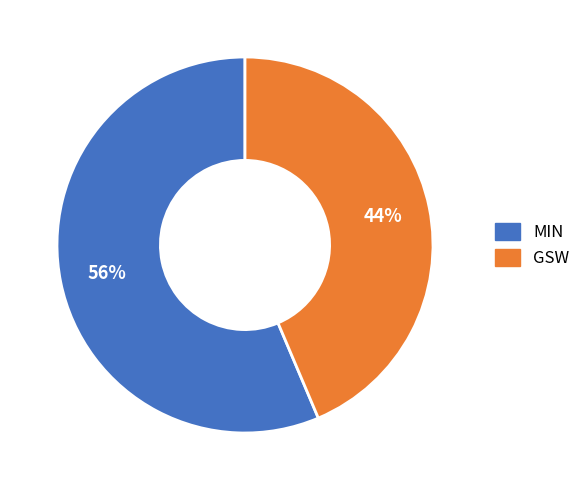

What is the majority slice?

MIN